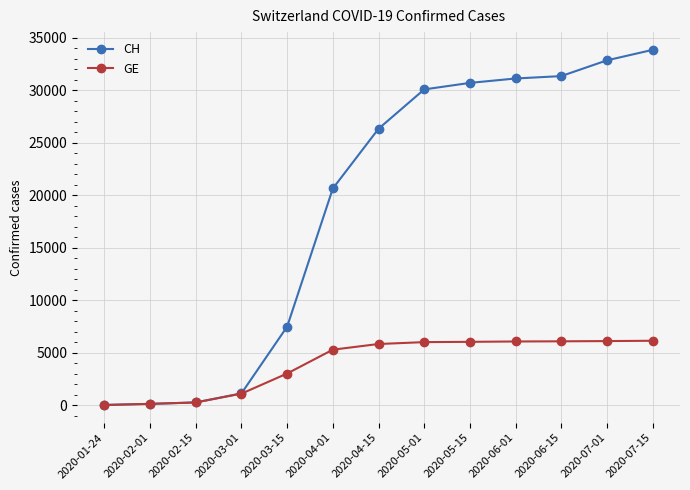

What is the label of the 9th point from the left?

2020-05-15